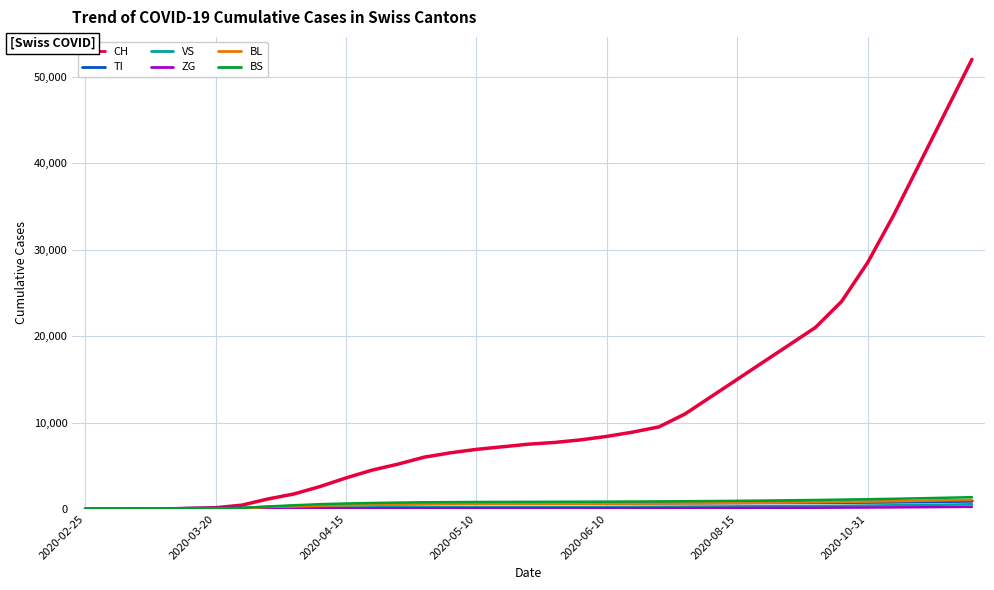

What is the difference between the second highest and minimum values in the TI series?

890